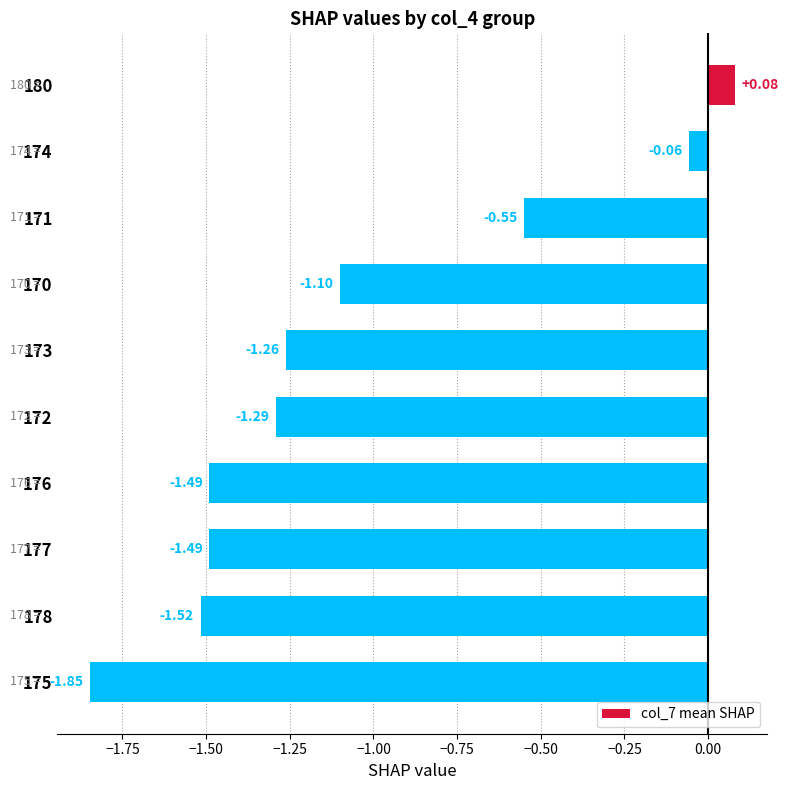

How many bars are there in total?

10